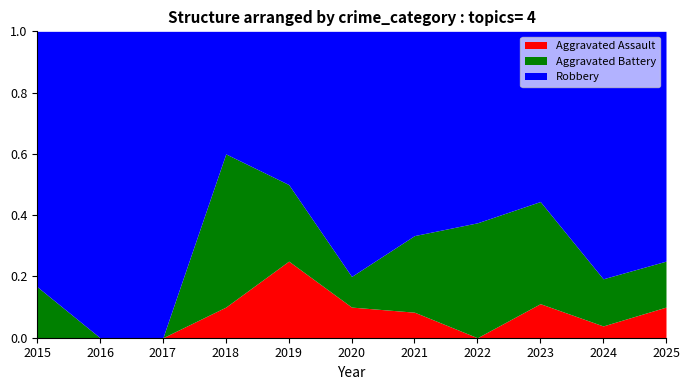

Is it true that Aggravated Assault equals 0.0 at 2017?

True